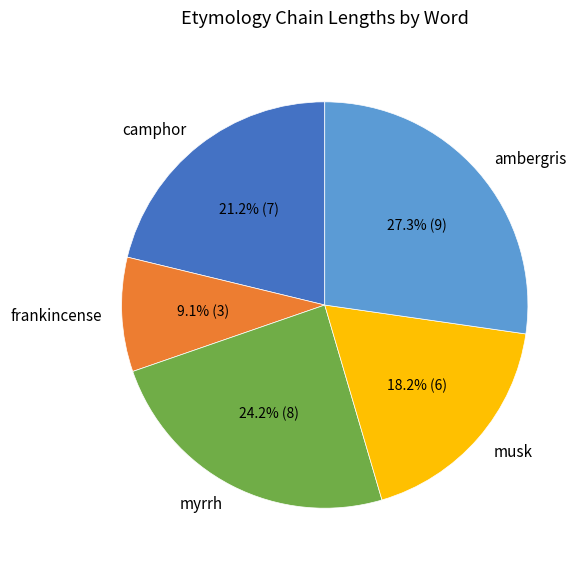

To the nearest percent, what percentage of the pie is frankincense?

9%